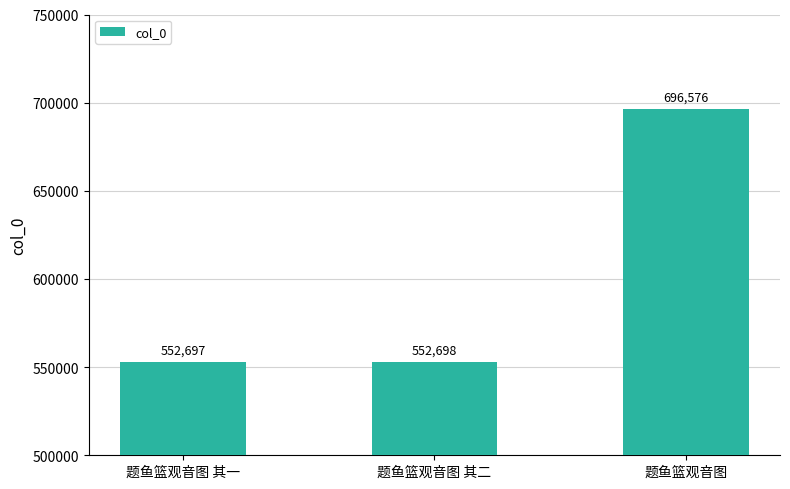

Does the chart contain stacked bars?

No